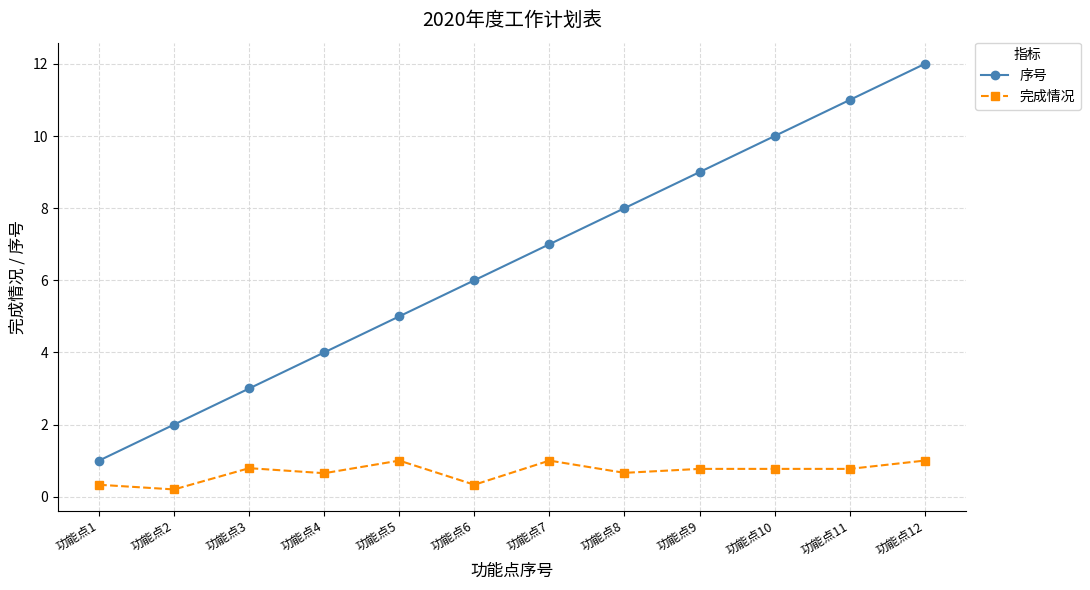

True or false: 完成情况 and 序号 intersect in this chart.

False